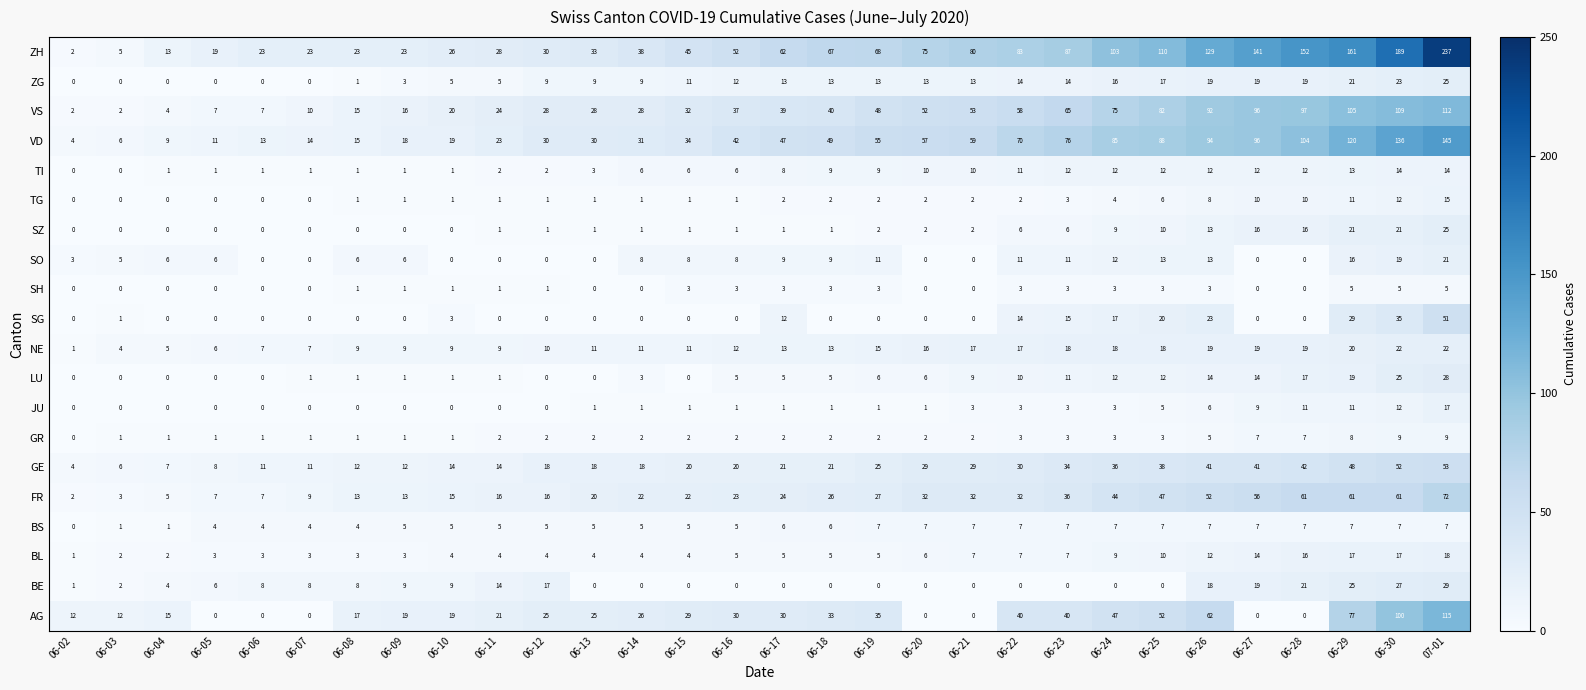

What is the difference between the highest and lowest values at 06-26?

126